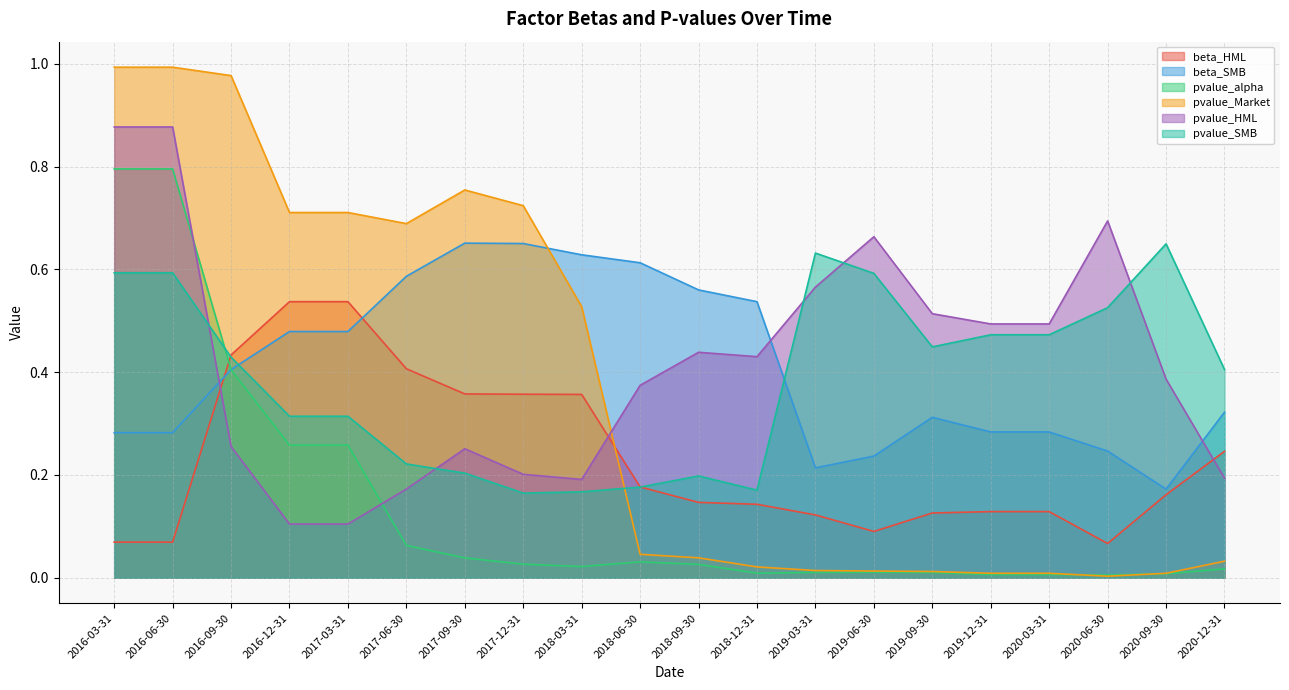

What are all the series names shown in the legend?

beta_HML, beta_SMB, pvalue_alpha, pvalue_Market, pvalue_HML, pvalue_SMB